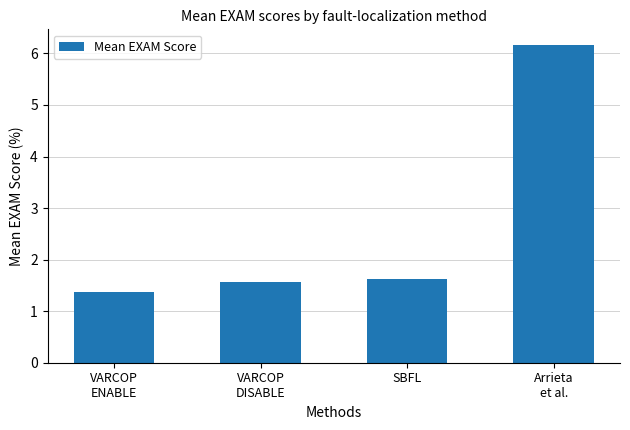

List the labels in order of value, smallest first.

VARCOP
ENABLE, VARCOP
DISABLE, SBFL, Arrieta
et al.